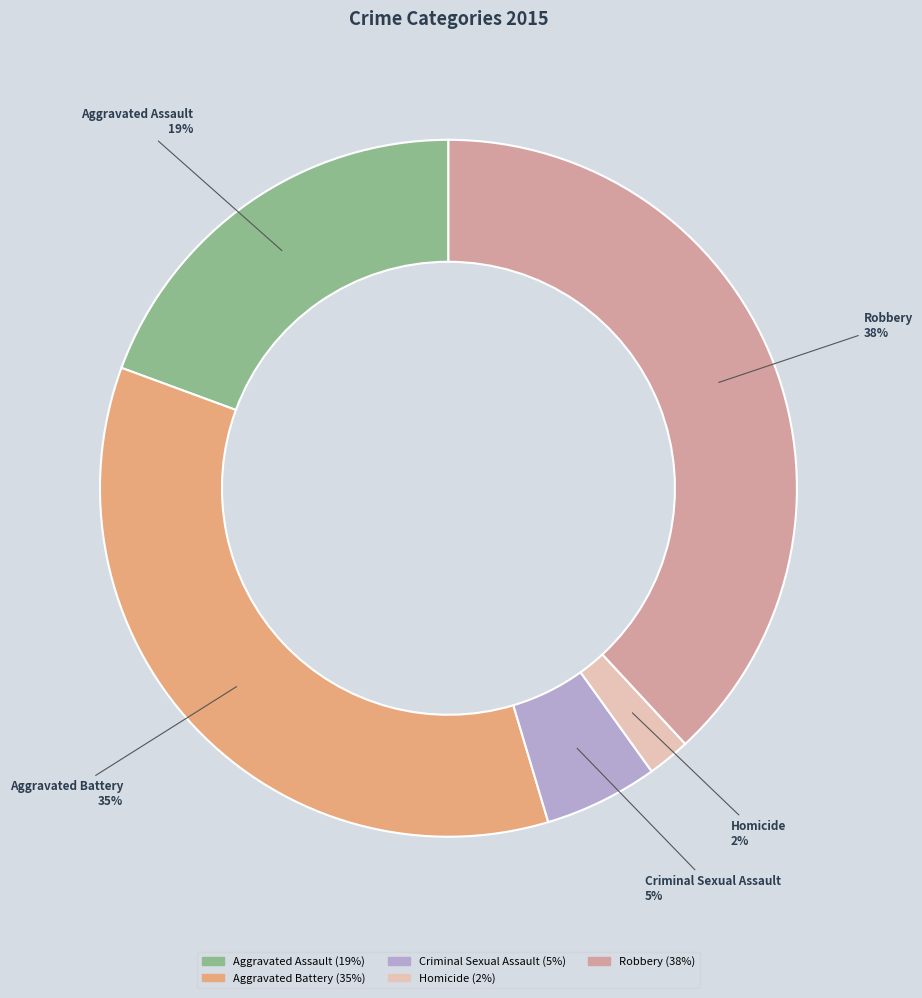

How many slices are in this pie chart?

5